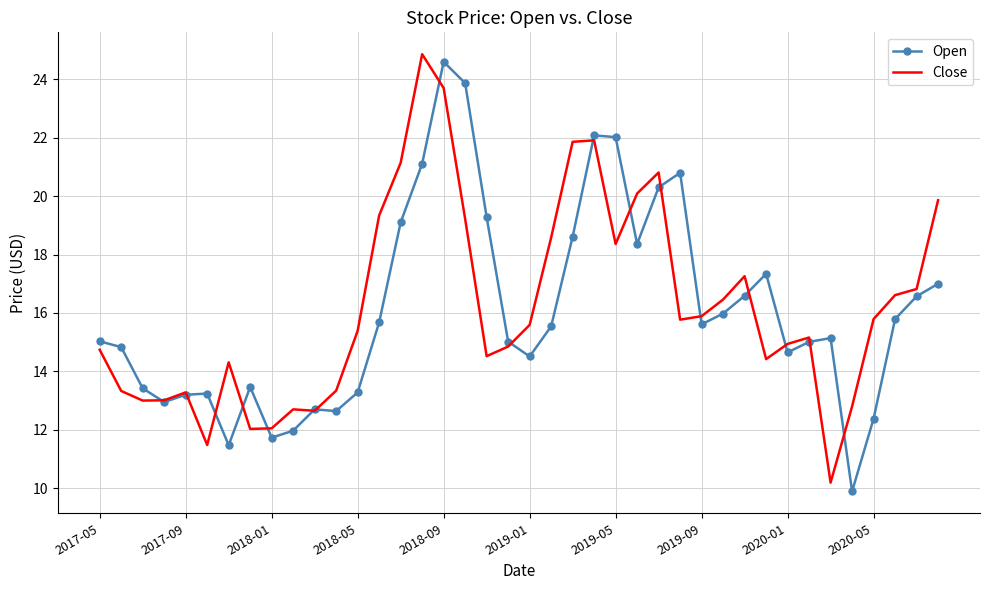

What is the minimum value for Open?

9.9